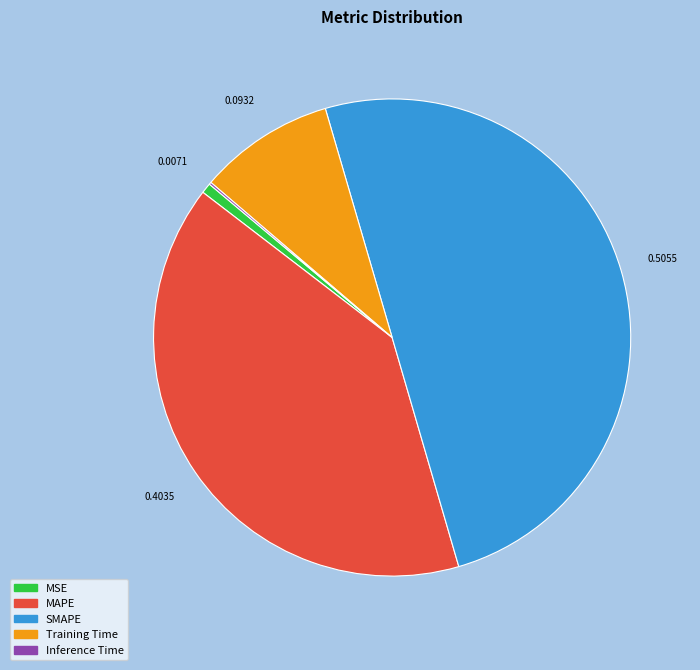

True or false: SMAPE accounts for 44% of the total.

False